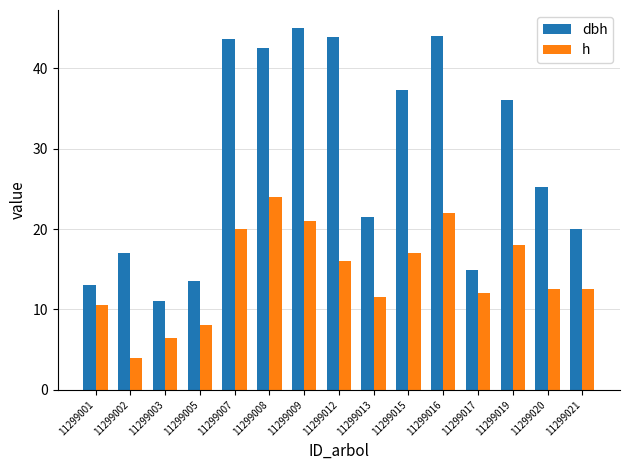

How many bars are there in each group?

2